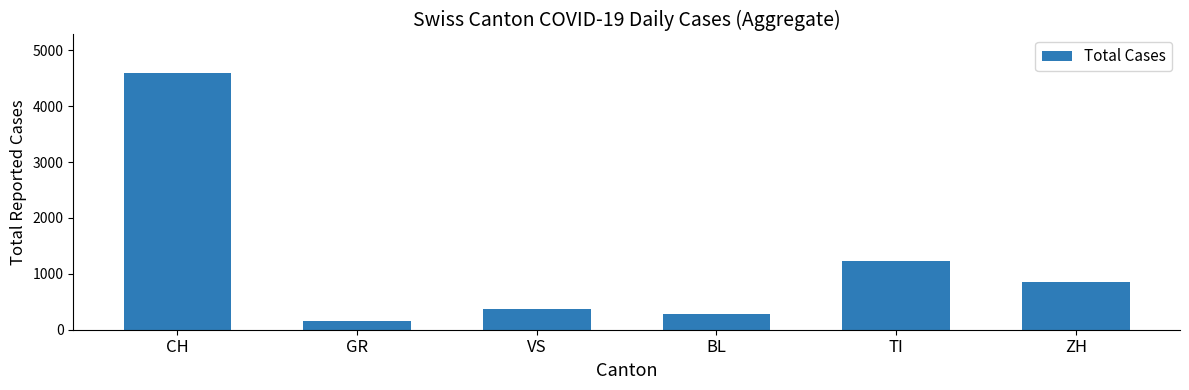

List the labels in order of value, smallest first.

GR, BL, VS, ZH, TI, CH